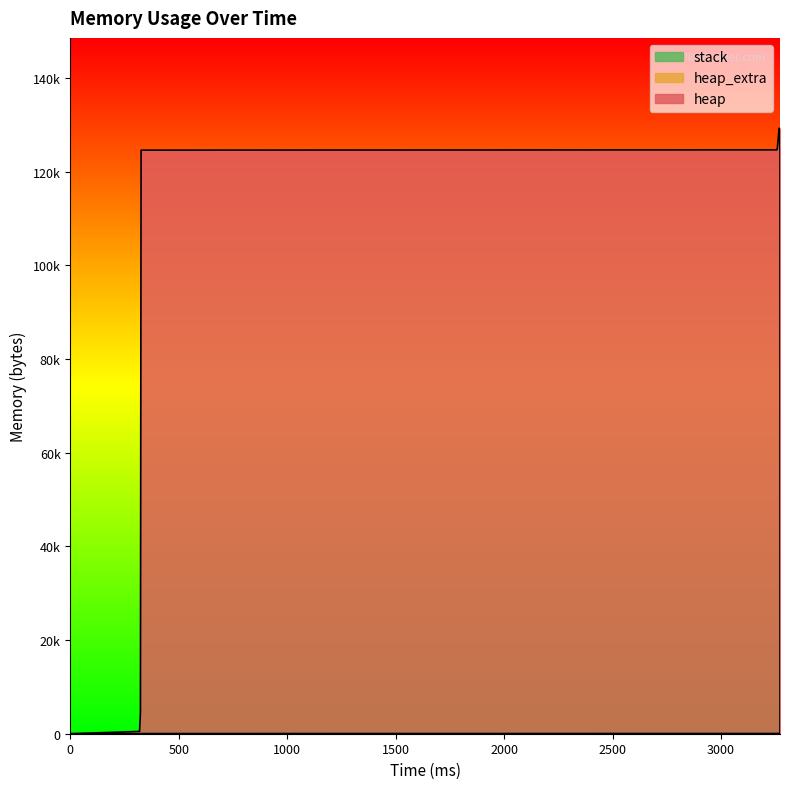

Is the value of heap at 3272 greater than the value of heap_extra at 3272?

Yes